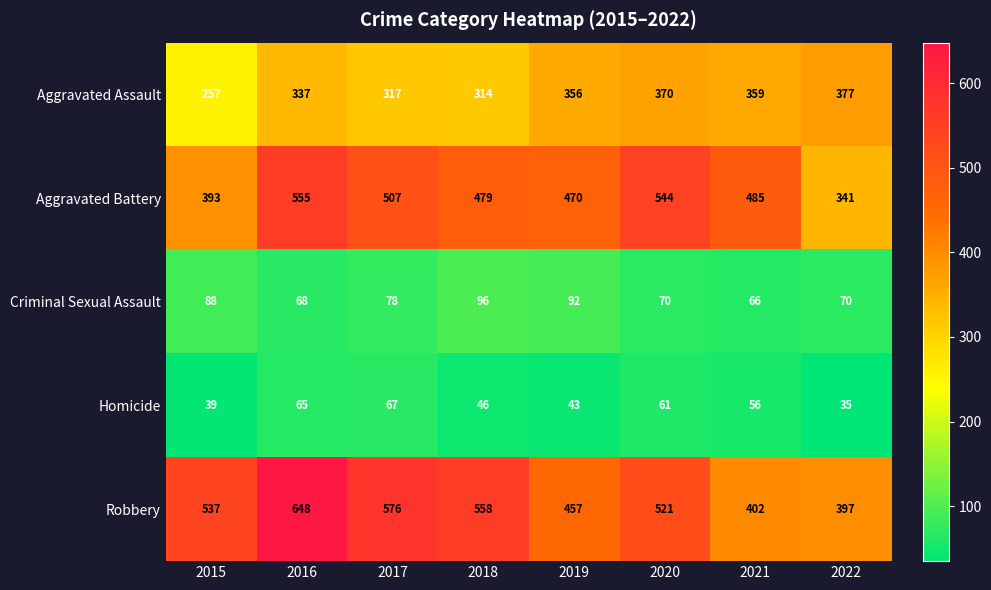

Rank the series at 2017 from highest to lowest value.

Robbery, Aggravated Battery, Aggravated Assault, Criminal Sexual Assault, Homicide